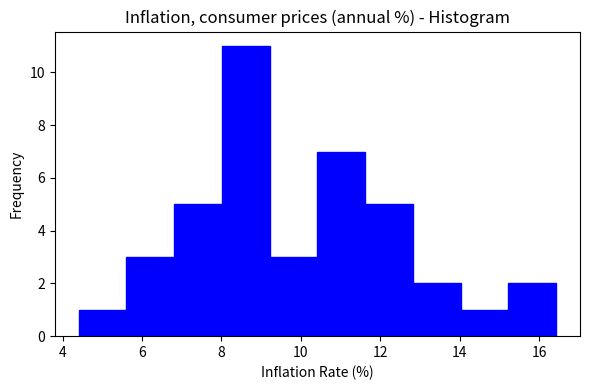

Reading left to right, list every bar in this chart as the range it spans on the x-axis followed by its height. Neither the bar edges nor the heights are printed on the chart, so give them approximately, as read against the axes.

4.4 to 5.6: 1
5.6 to 6.8: 3
6.8 to 8.0: 5
8.0 to 9.2: 11
9.2 to 10.4: 3
10.4 to 11.6: 7
11.6 to 12.8: 5
12.8 to 14.0: 2
14.0 to 15.2: 1
15.2 to 16.4: 2